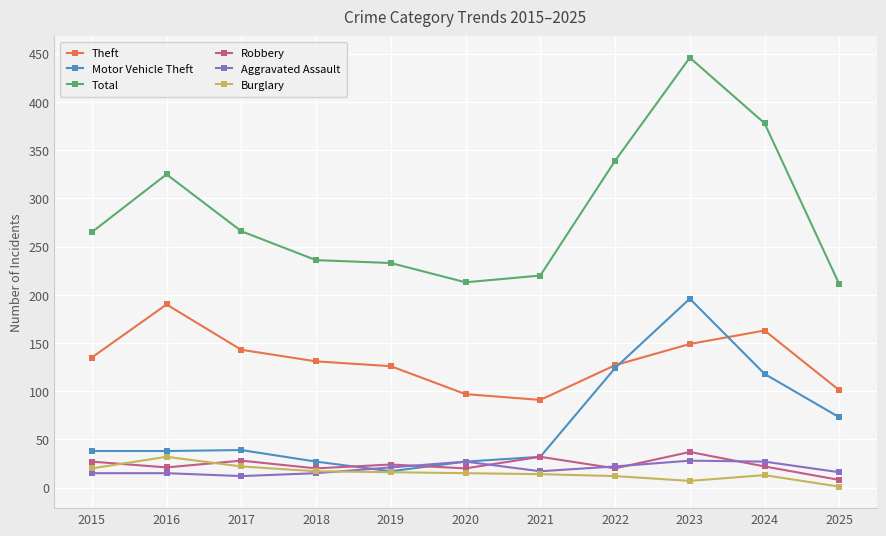

True or false: Aggravated Assault has more than 0 points higher than both neighbors.

True